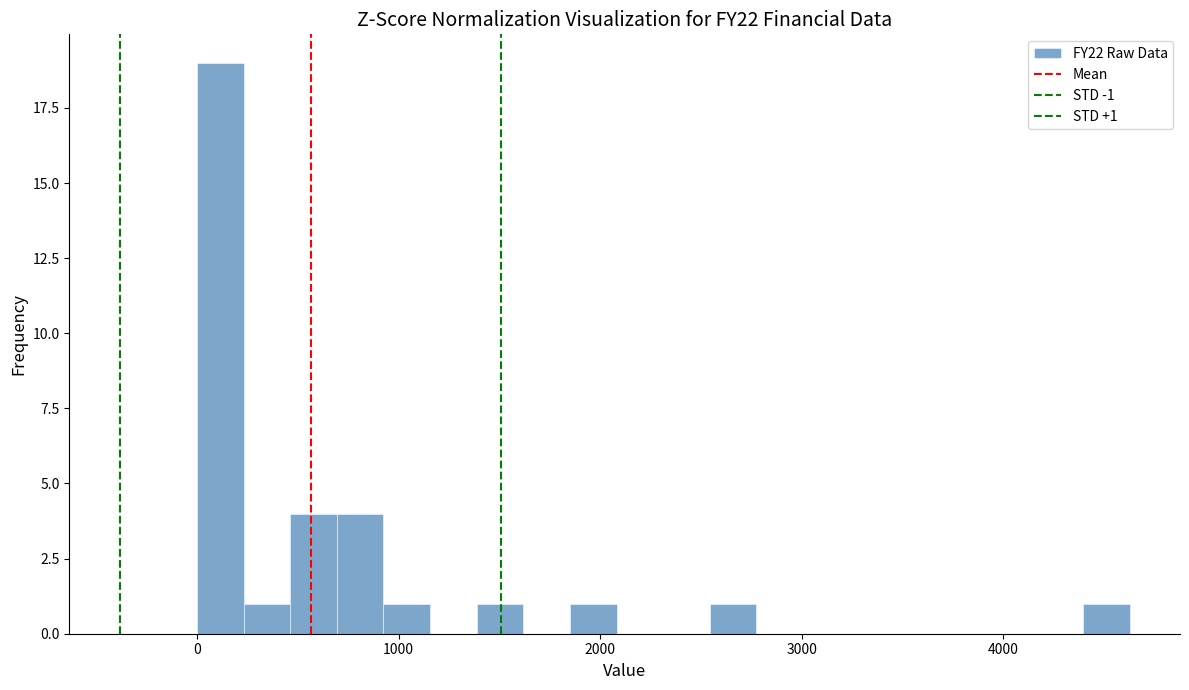

Around what value on the x-axis is the tallest bar? Give the approximate position of its centre, as read against the axis.

100